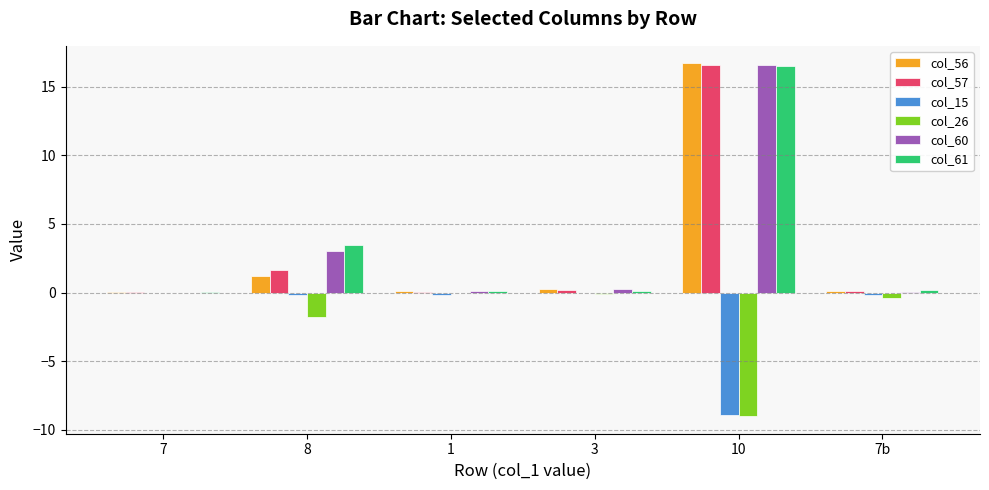

How many categories are shown in the chart?

6